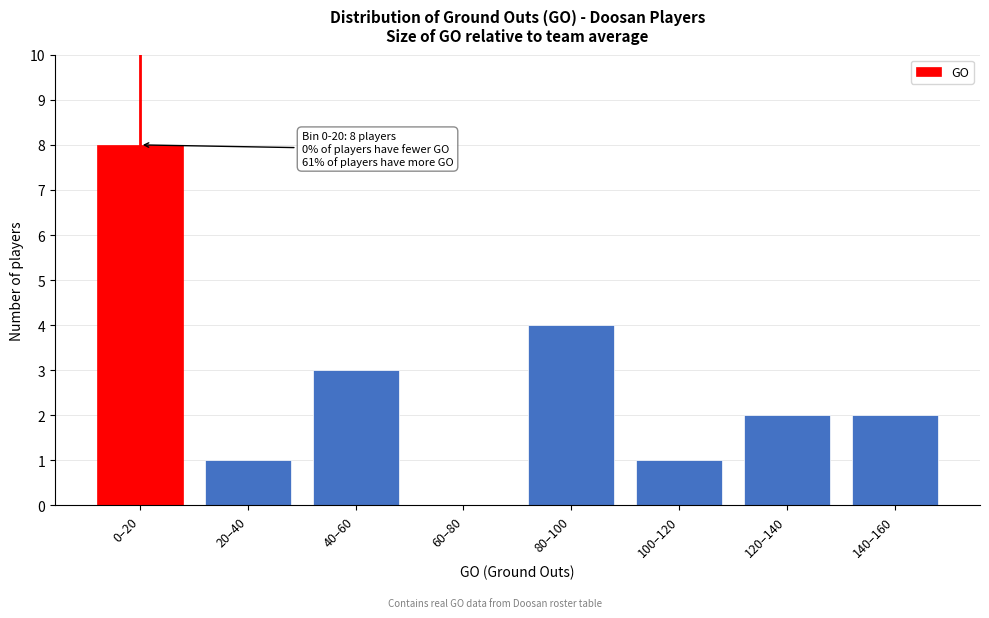

Reading right to left, what are all the values shown in this chart?

140–160=2	120–140=2	100–120=1	80–100=4	60–80=0	40–60=3	20–40=1	0–20=8